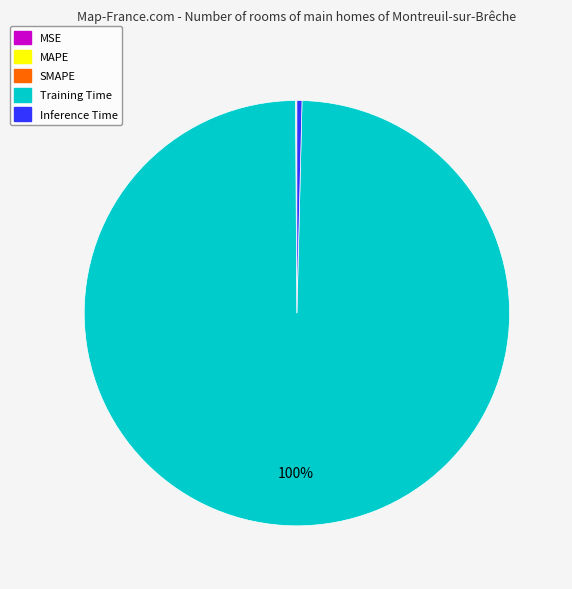

Which slice is the largest?

Training Time